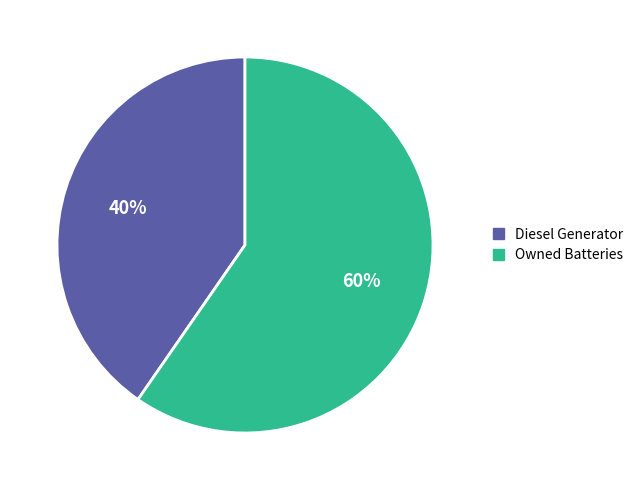

To the nearest percent, what is the average slice percentage?

50%